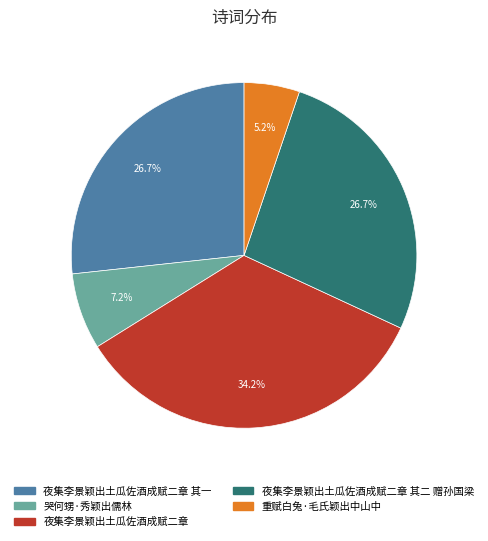

How many slices are in this pie chart?

5